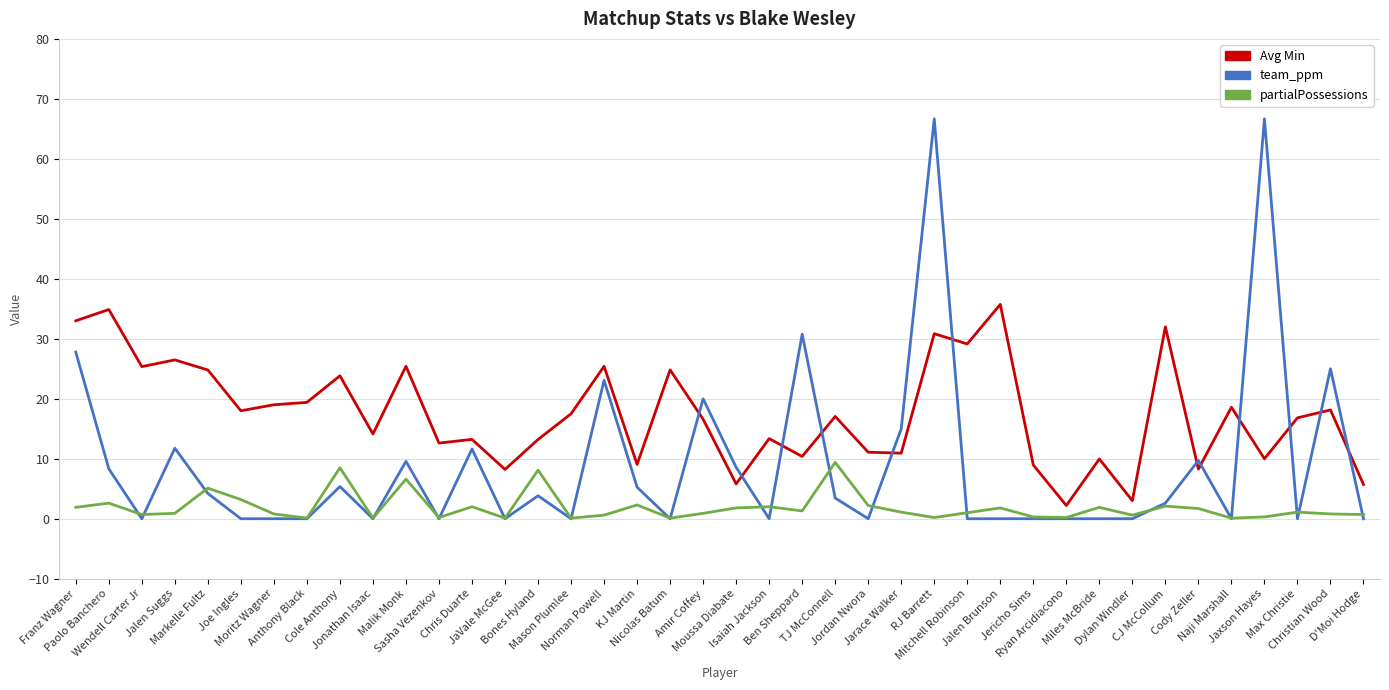

True or false: Avg Min and partialPossessions cross at least once.

False